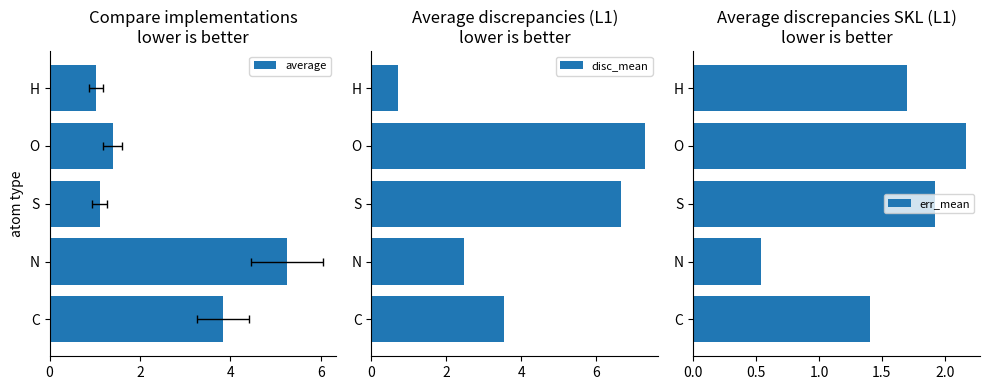

Count the number of categories in the chart.

5